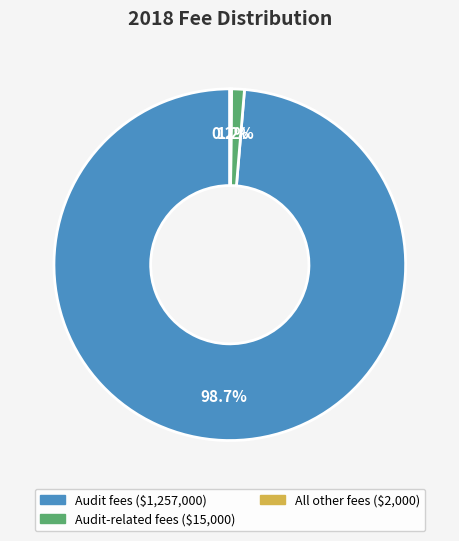

Does any single category account for the majority?

Yes